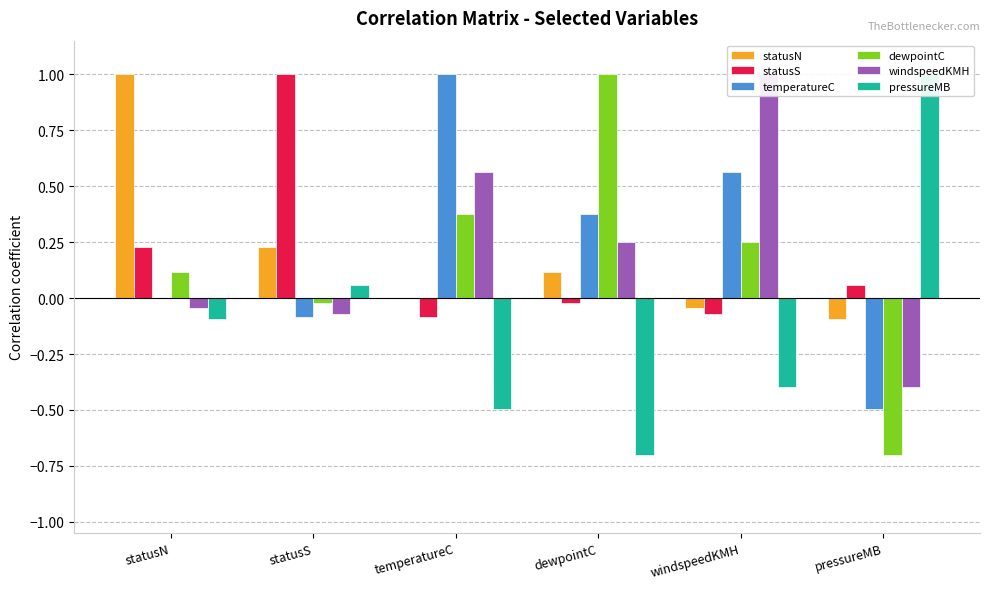

How many negative values does the temperatureC series have?

2